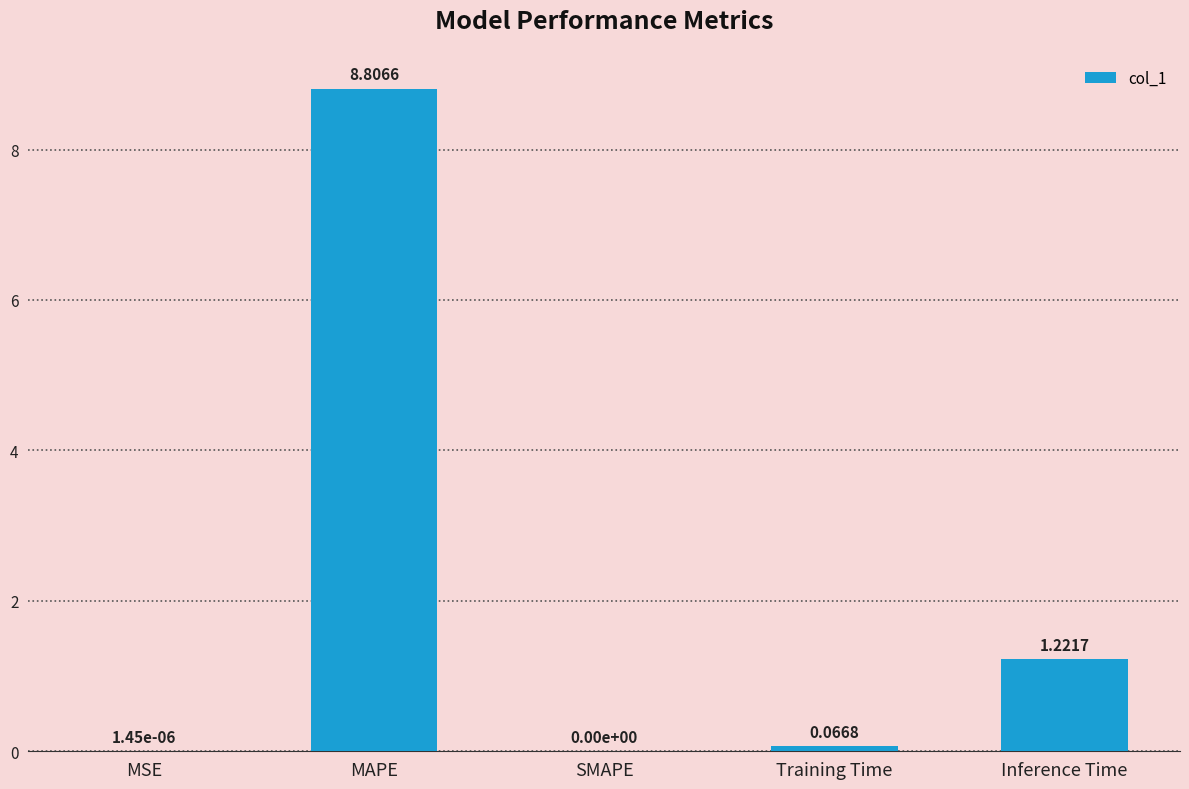

Where is the data nearest to the value 4?

Inference Time